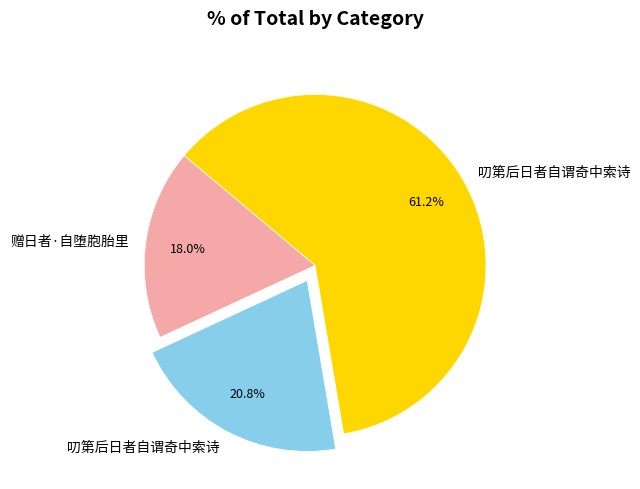

Does any single category account for the majority?

Yes